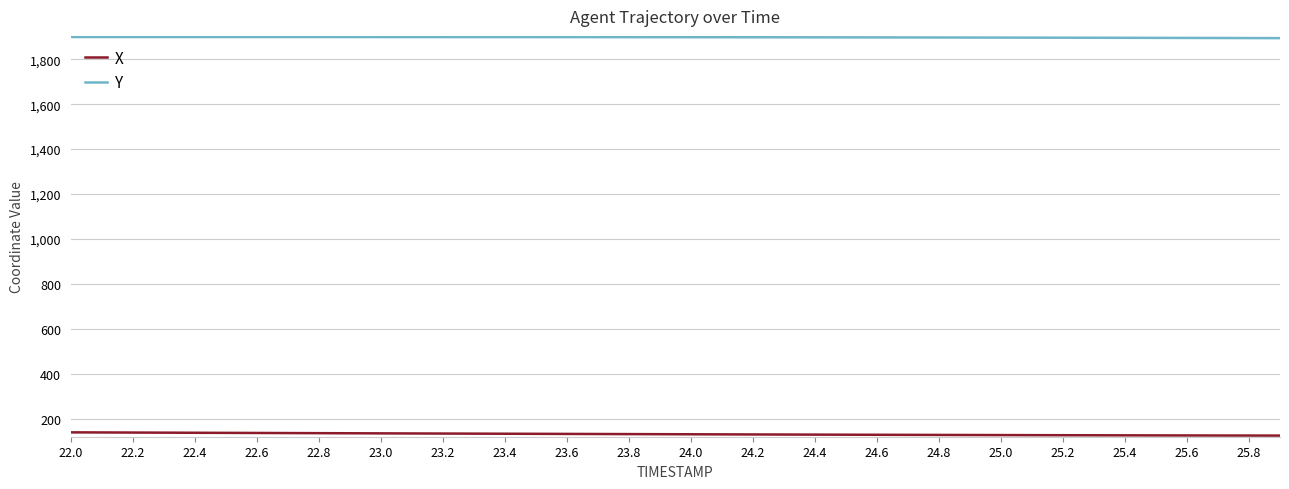

List the series in order of their peak value, highest first.

Y, X